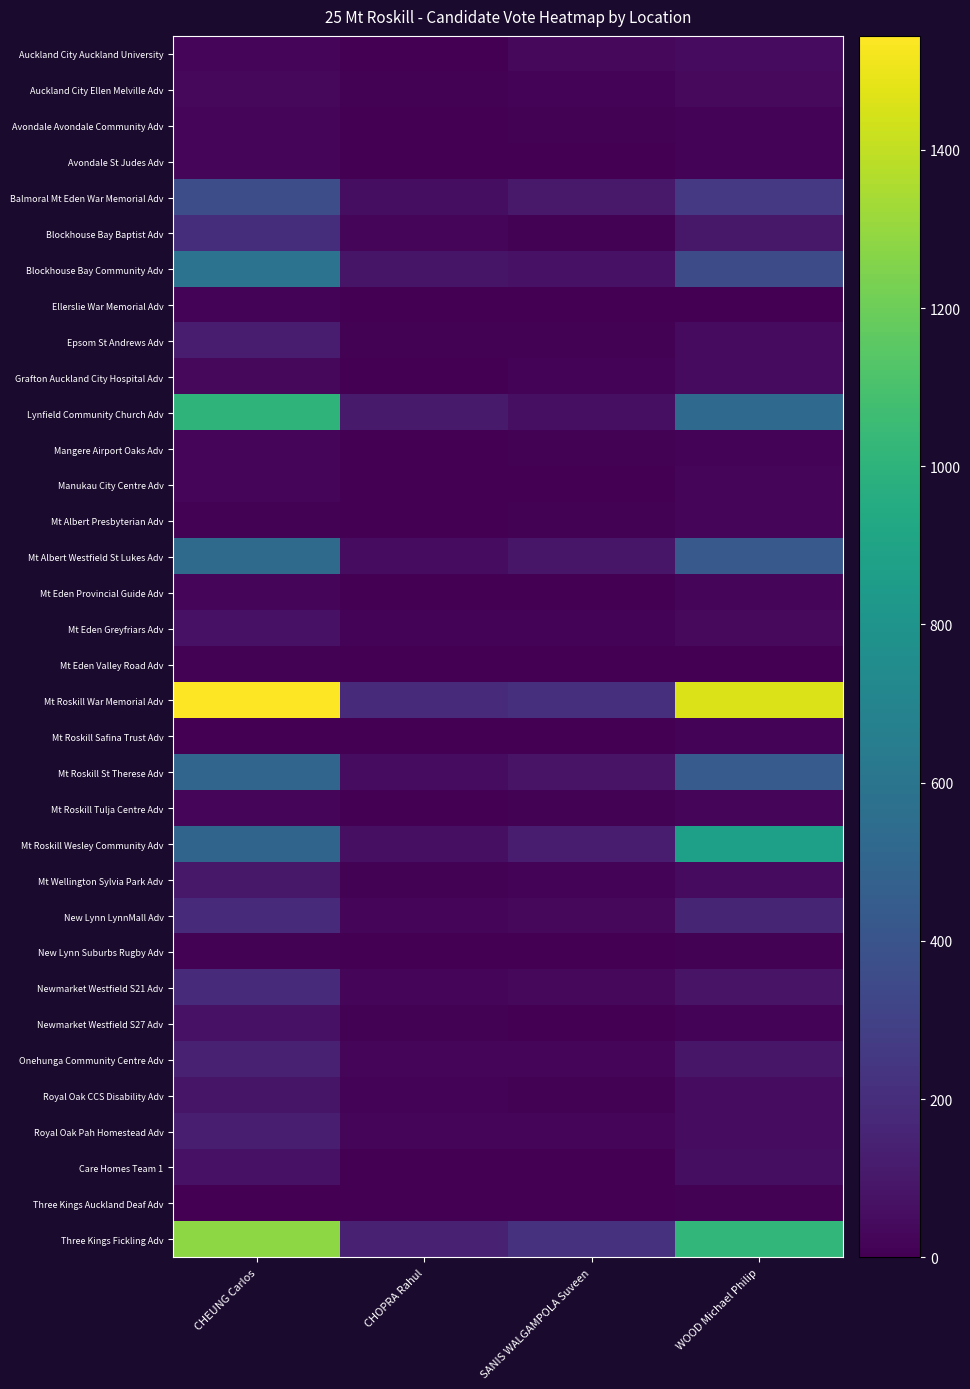

What is the total value across all series at CHEUNG Carlos?

7996